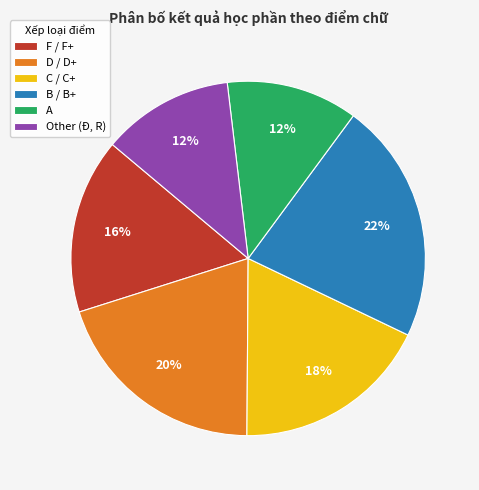

Is it true that D / D+ is 29% of the pie?

False